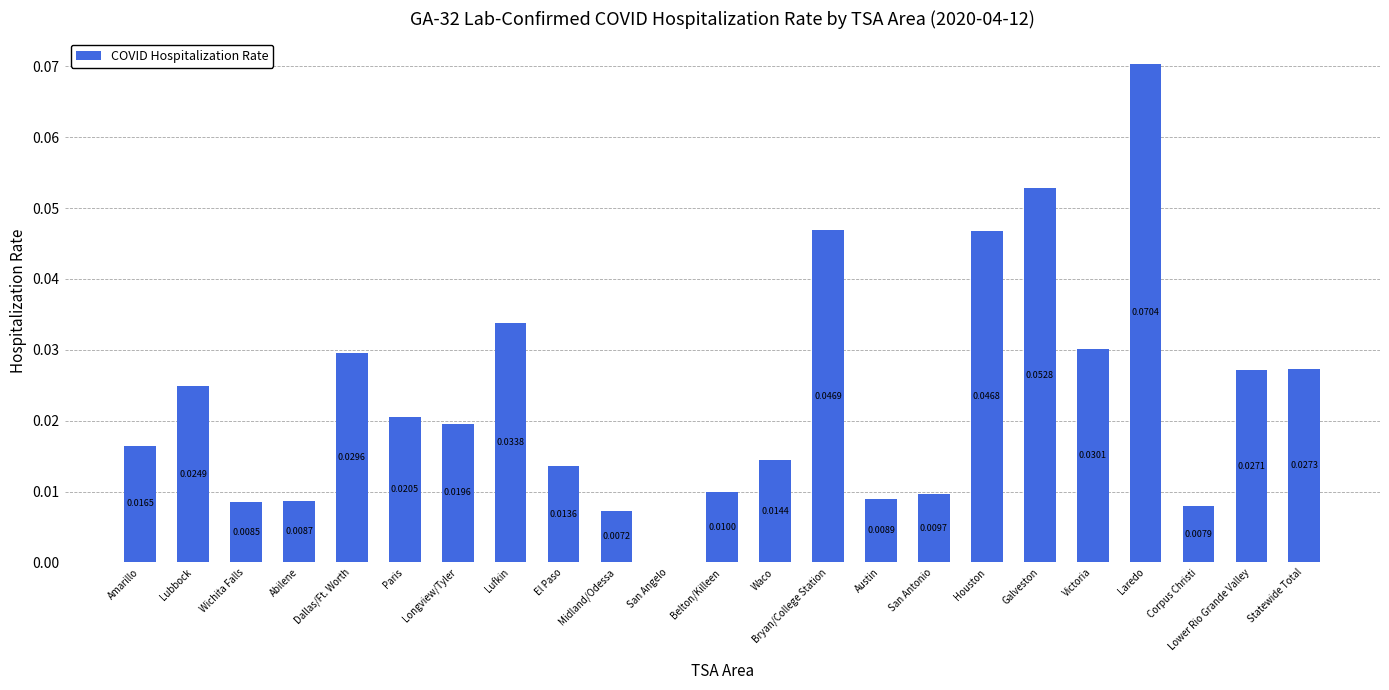

Does the chart contain stacked bars?

No